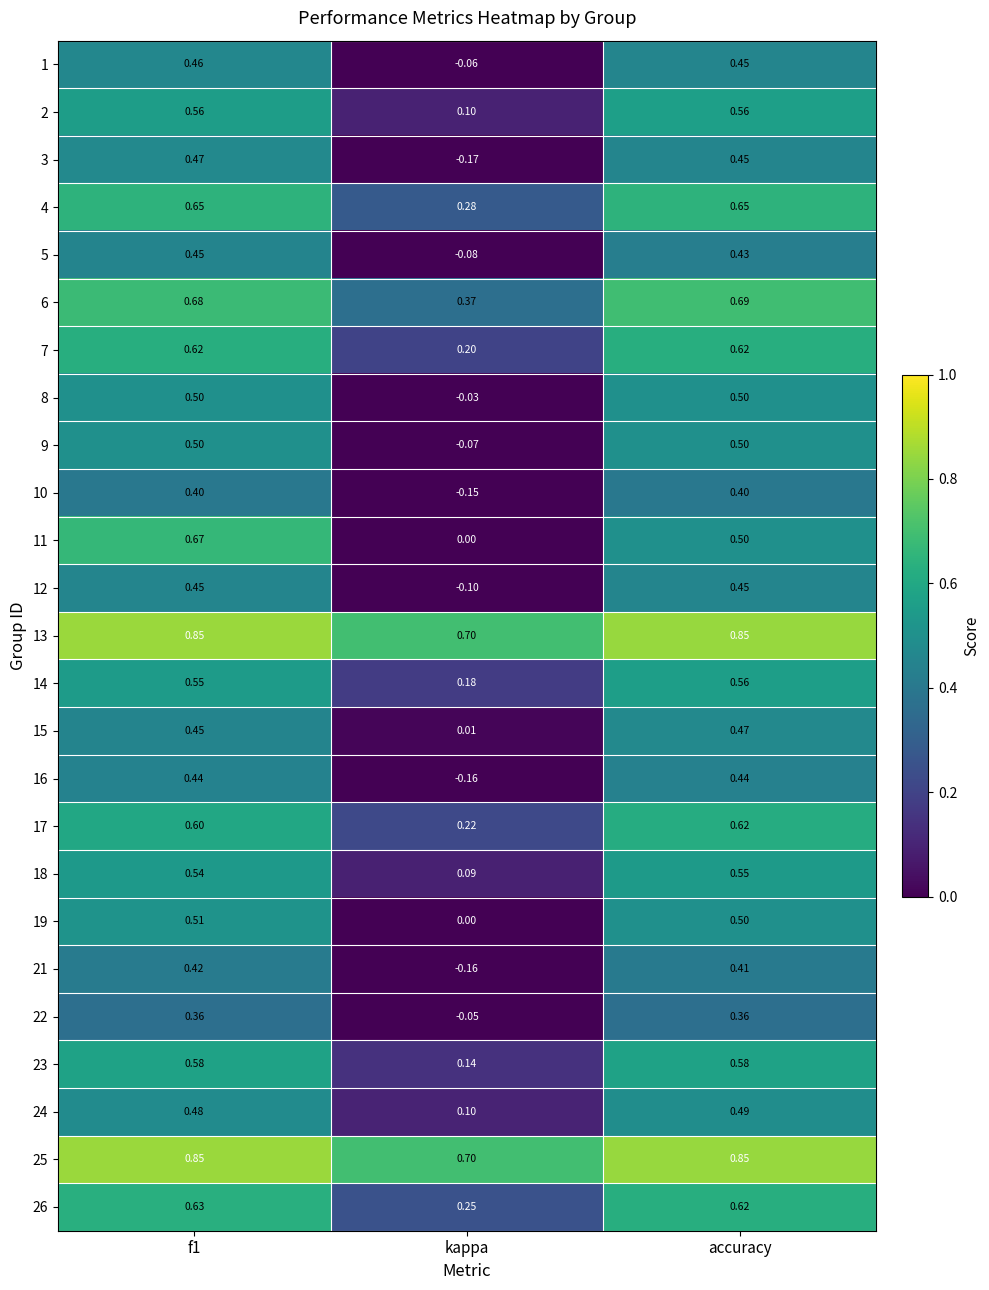

Which category has the lowest value across all series?

kappa